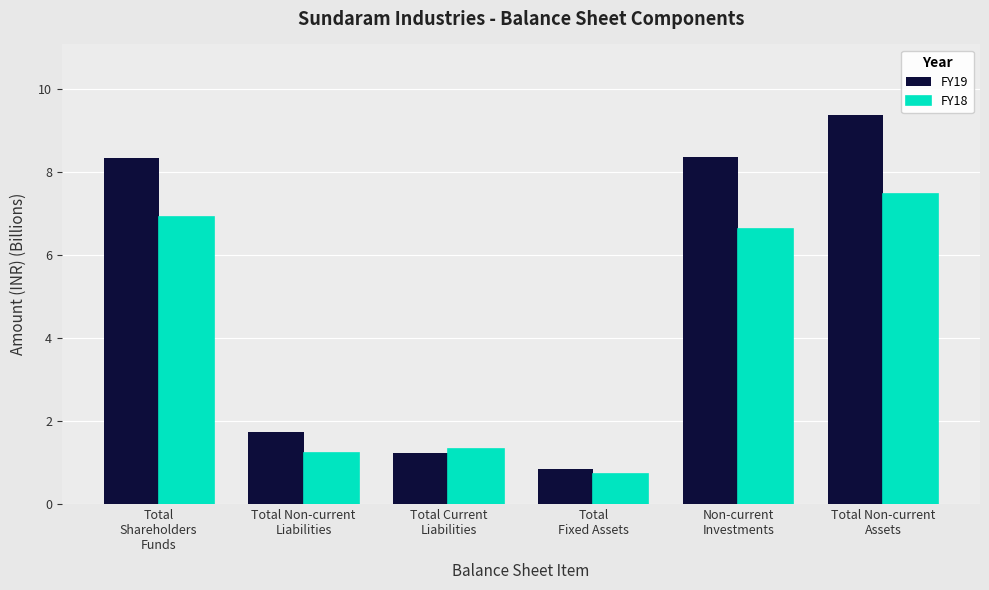

Read the FY19 value at Total Non-current
Assets.

9.4